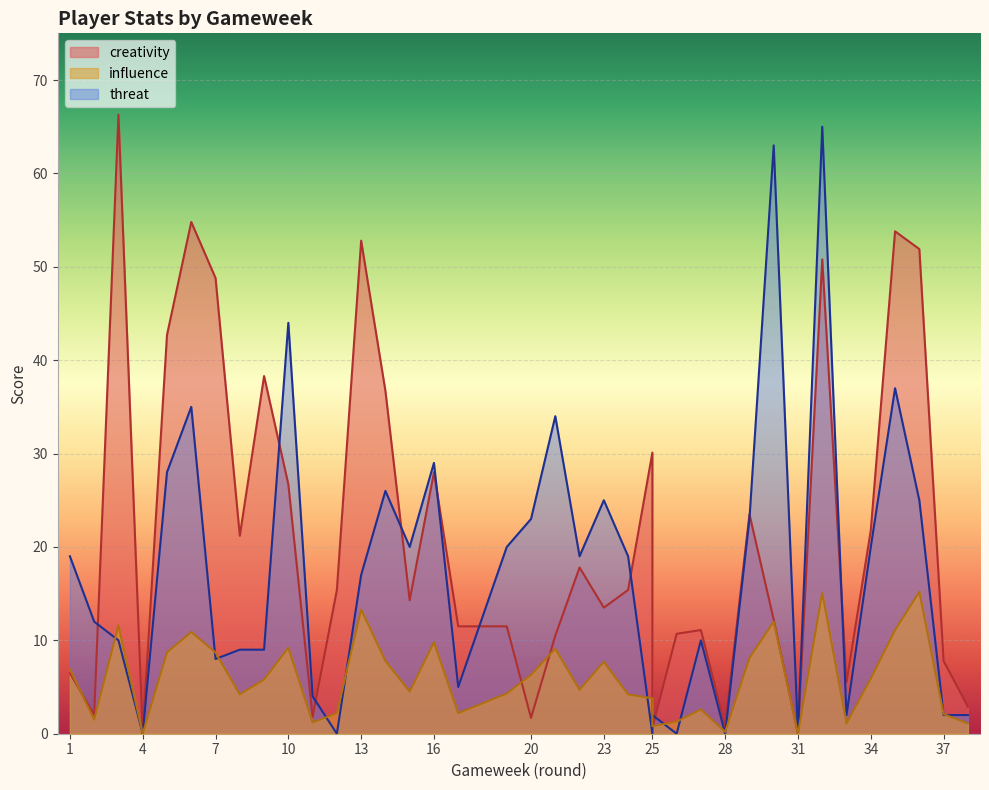

At how many categories does at least one series exceed 50?

7